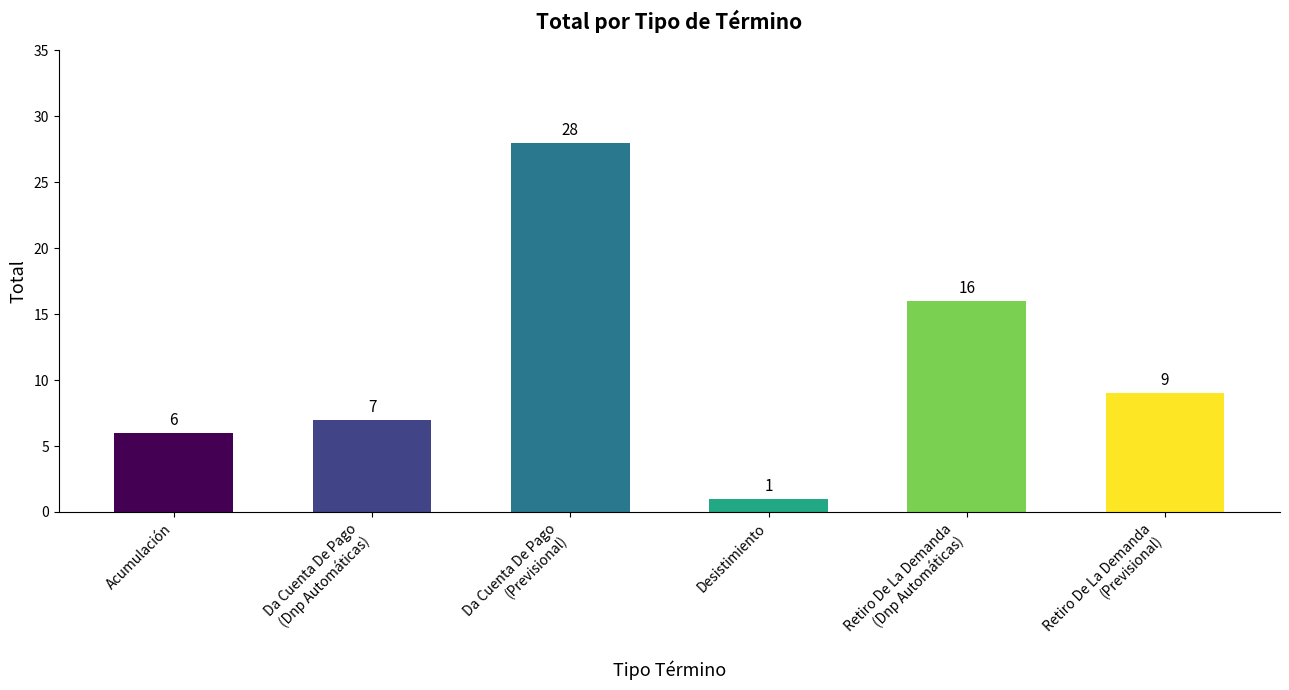

What is the sum of the values at Desistimiento and Acumulación?

7